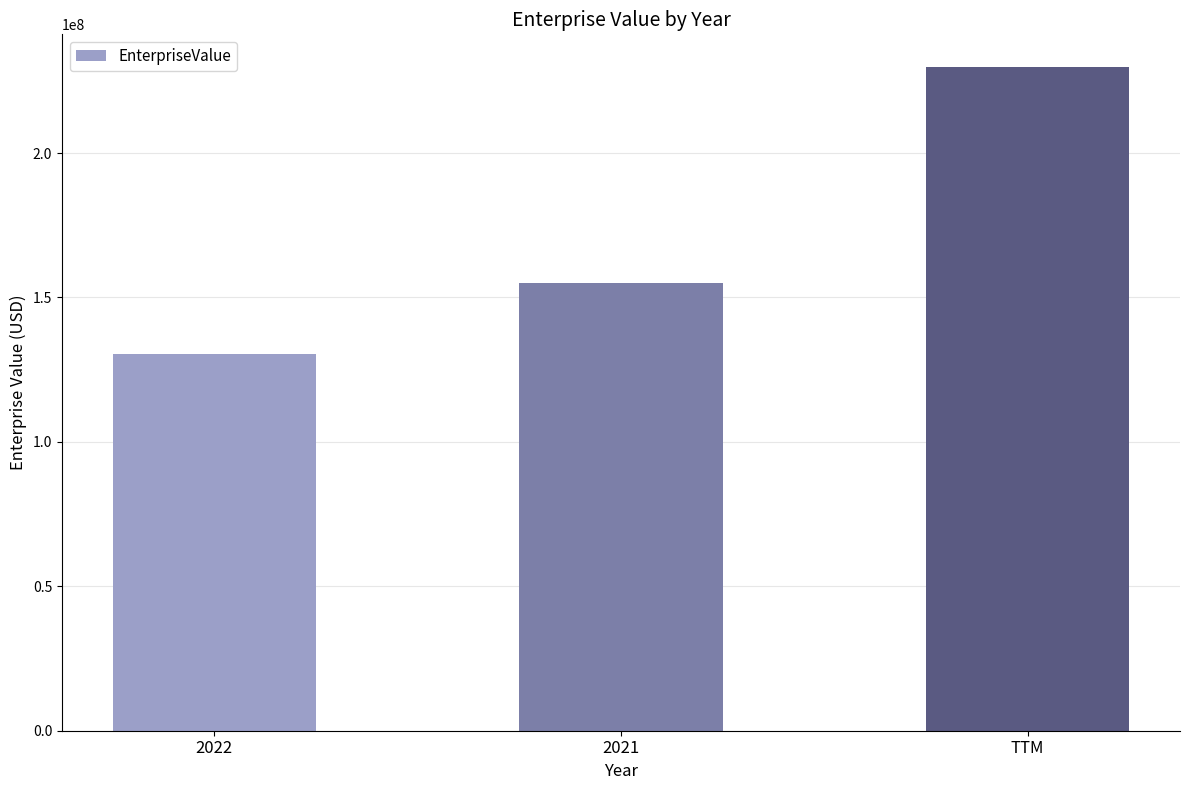

What position from the right is TTM?

1